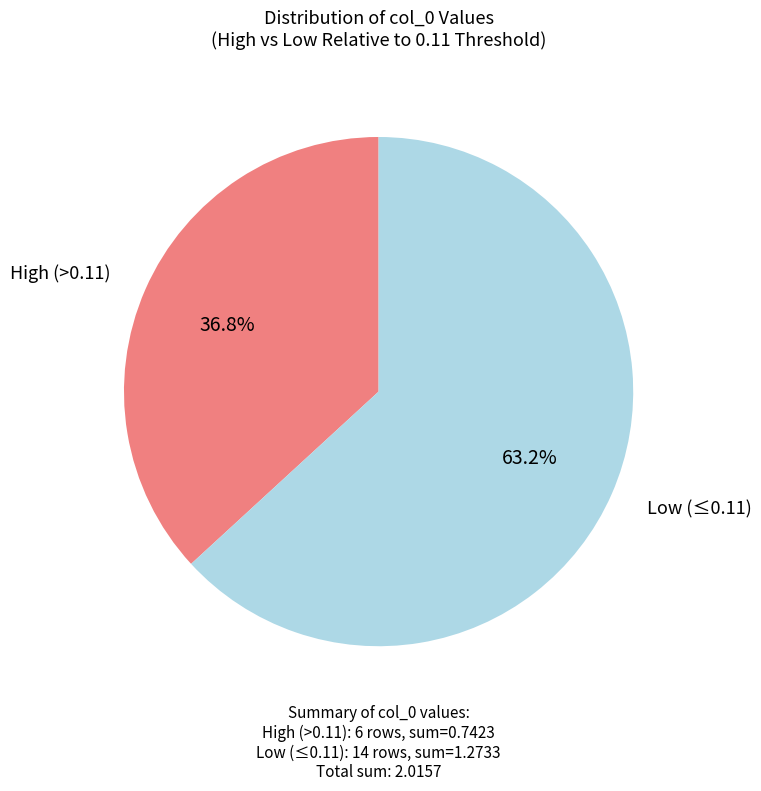

Does any single category account for the majority?

Yes